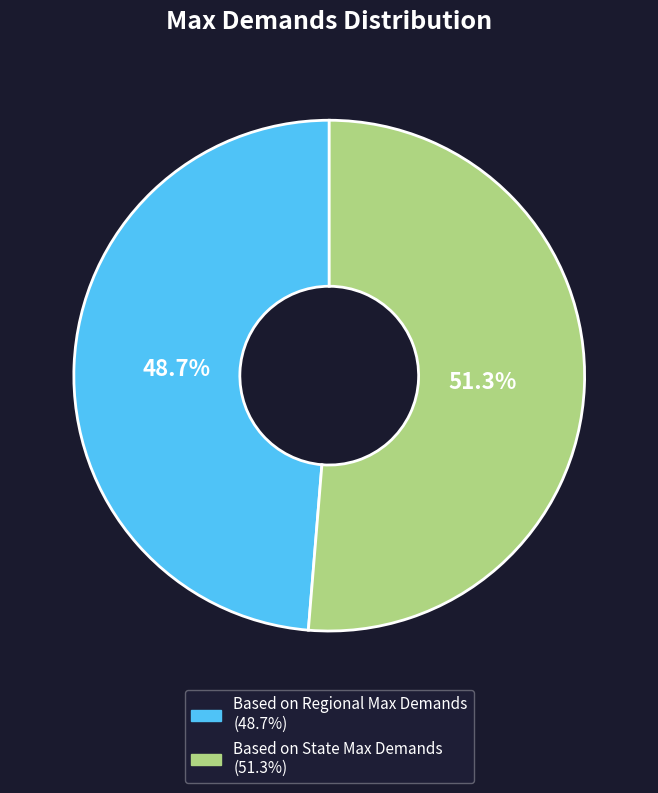

To the nearest percent, what percentage of the pie is Based on State Max Demands?

51%